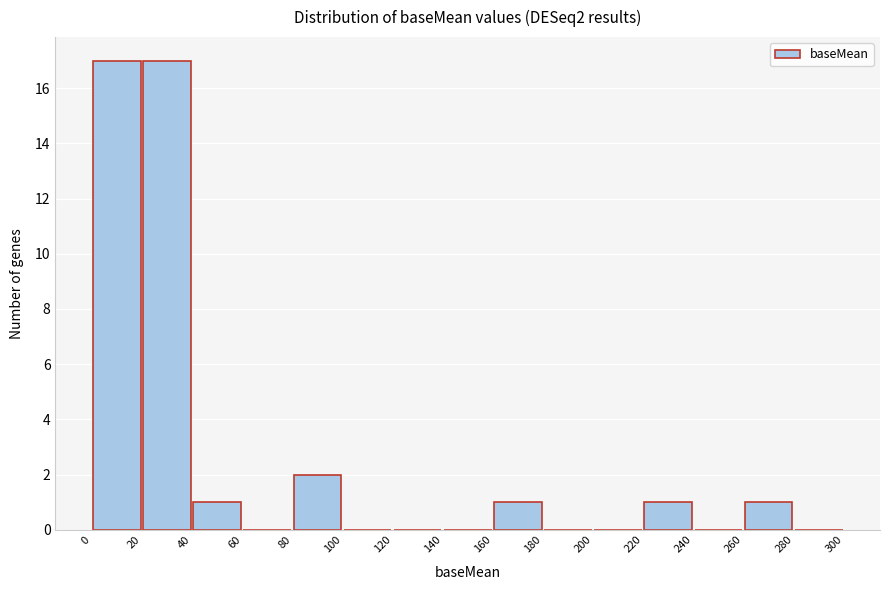

Reading left to right, list every bar in this chart as the range it spans on the x-axis followed by its height. The values are not printed on the chart, so give them approximately, as read against the axis.

0 to 20: 17
20 to 40: 17
40 to 60: 1
60 to 80: 0
80 to 100: 2
100 to 120: 0
120 to 140: 0
140 to 160: 0
160 to 180: 1
180 to 200: 0
200 to 220: 0
220 to 240: 1
240 to 260: 0
260 to 280: 1
280 to 300: 0